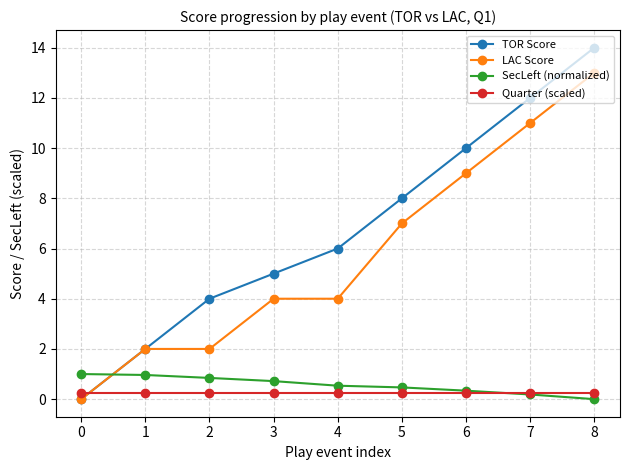

What is the sum of all SecLeft (normalized) values?

5.1